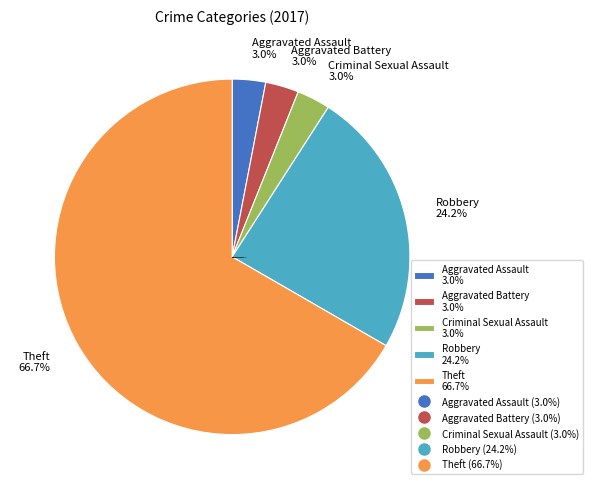

How much of the chart is everything except Aggravated Battery 3.0%?

97.0%